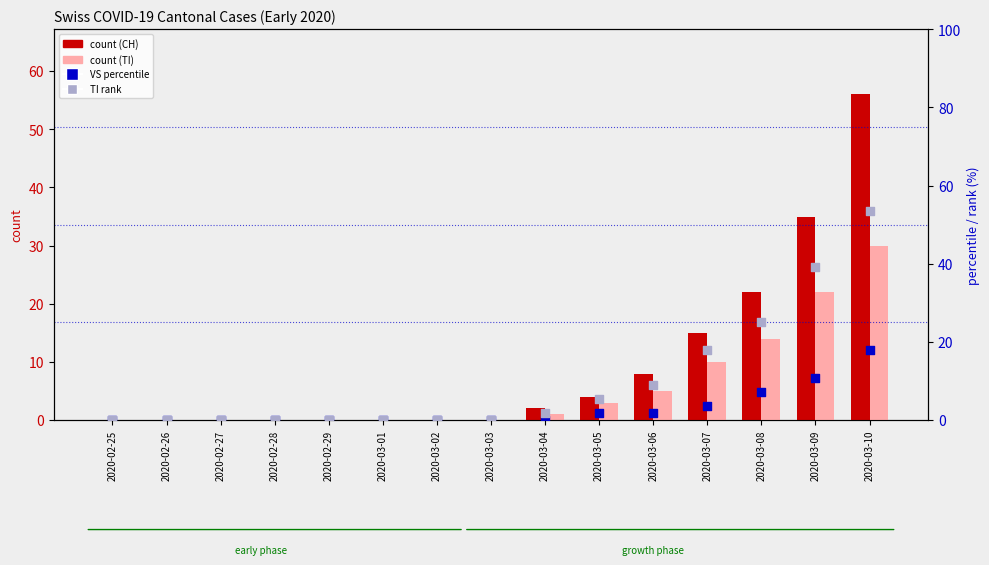

Which series has the largest total across all categories?

TI (rank)